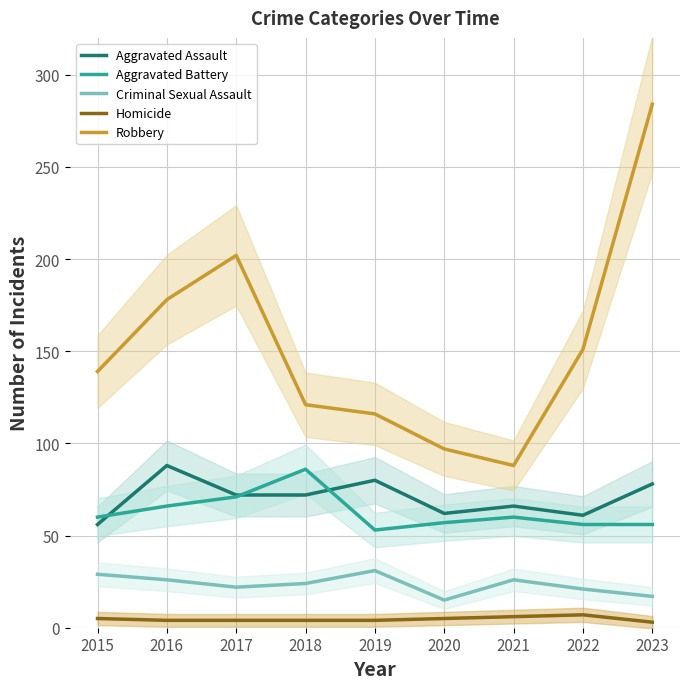

Rank the series by their maximum value, from lowest to highest.

Homicide, Criminal Sexual Assault, Aggravated Battery, Aggravated Assault, Robbery